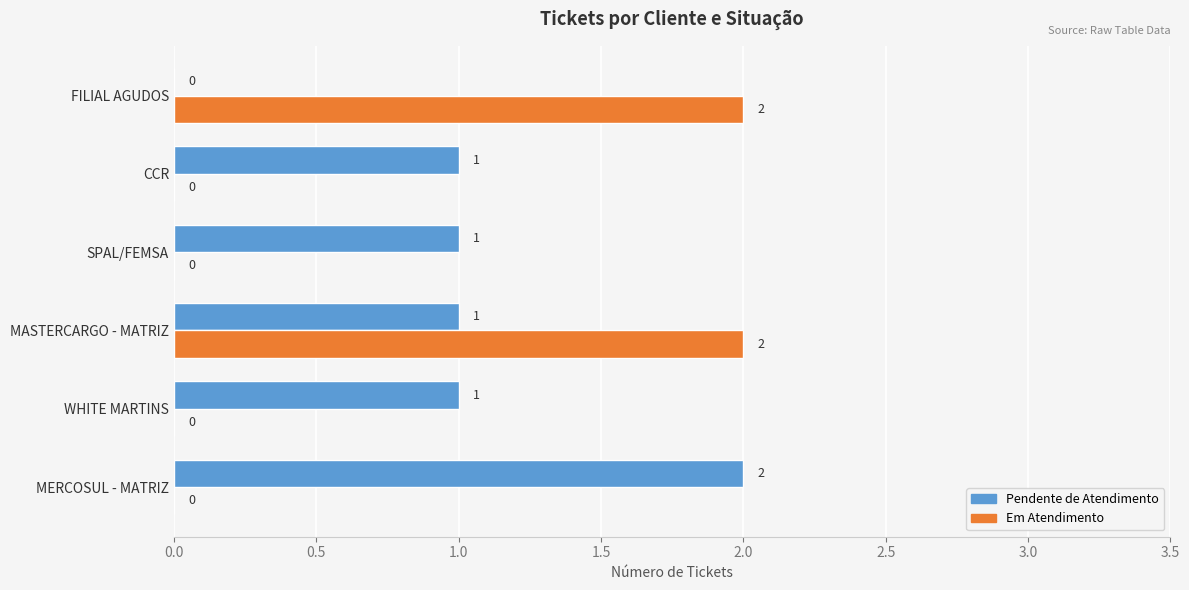

At which label does Pendente de Atendimento reach its peak?

MERCOSUL - MATRIZ